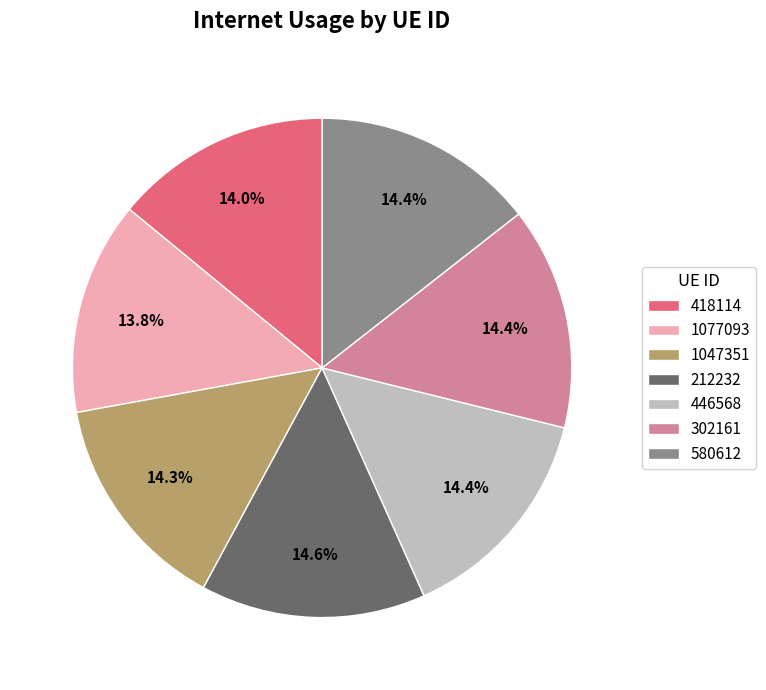

How much of the chart is everything except 212232?

85.4%